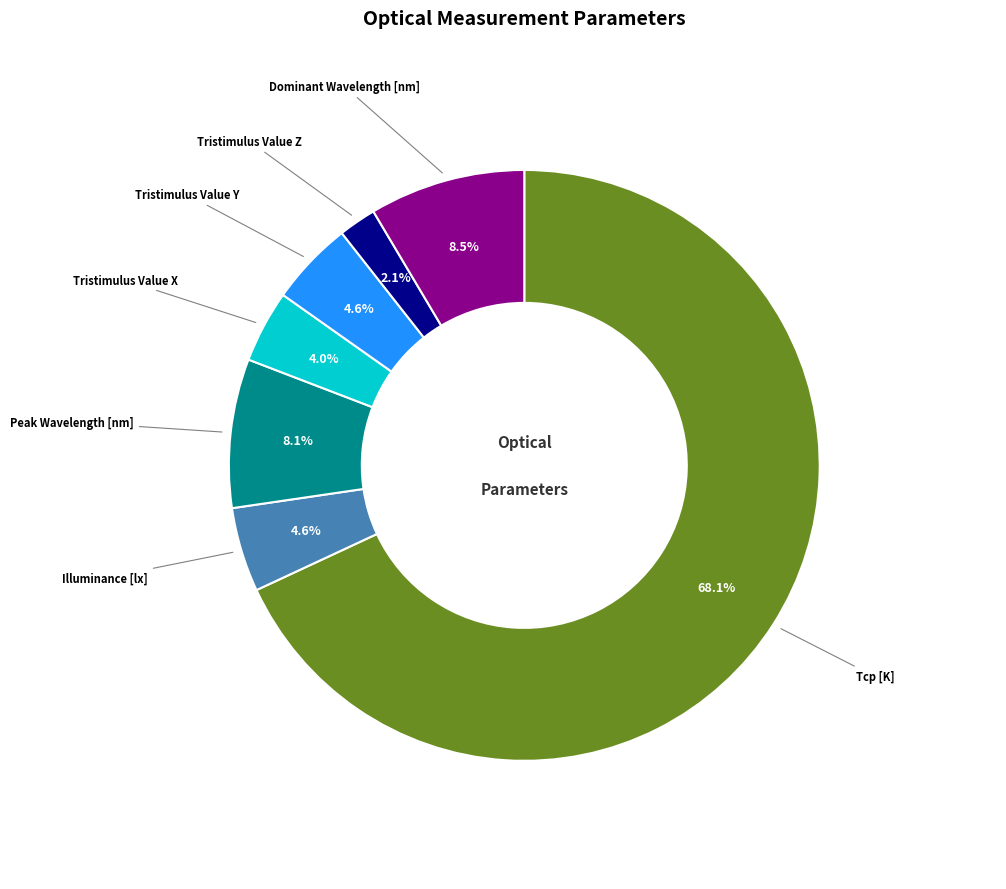

Does any single category account for the majority?

Yes